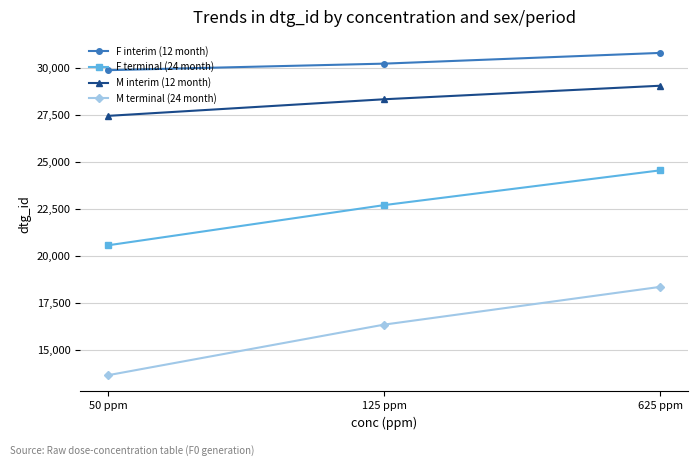

What is the label of the 3rd point from the right?

50 ppm